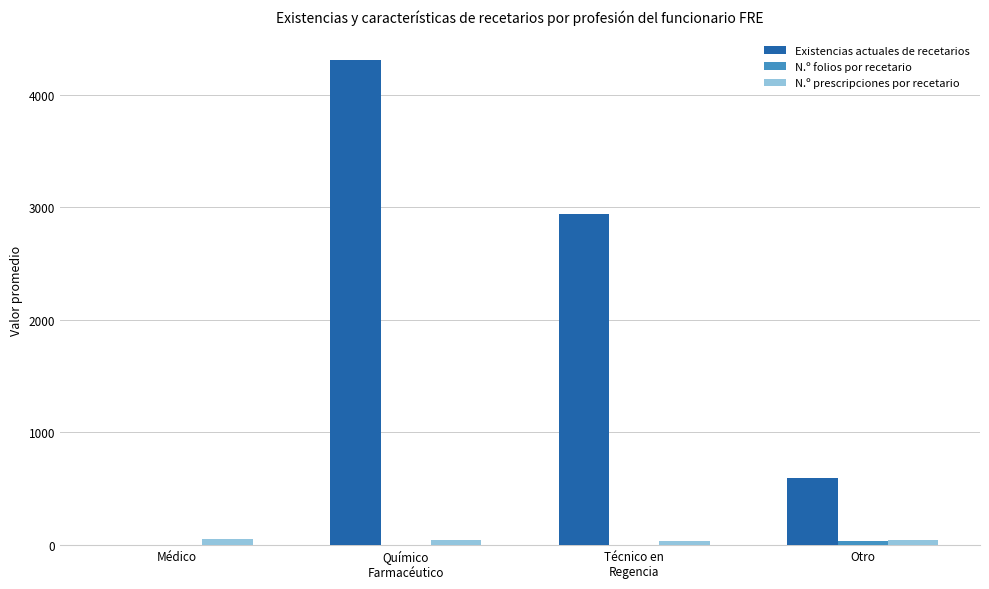

Which category has the highest value across all series?

Químico
Farmacéutico